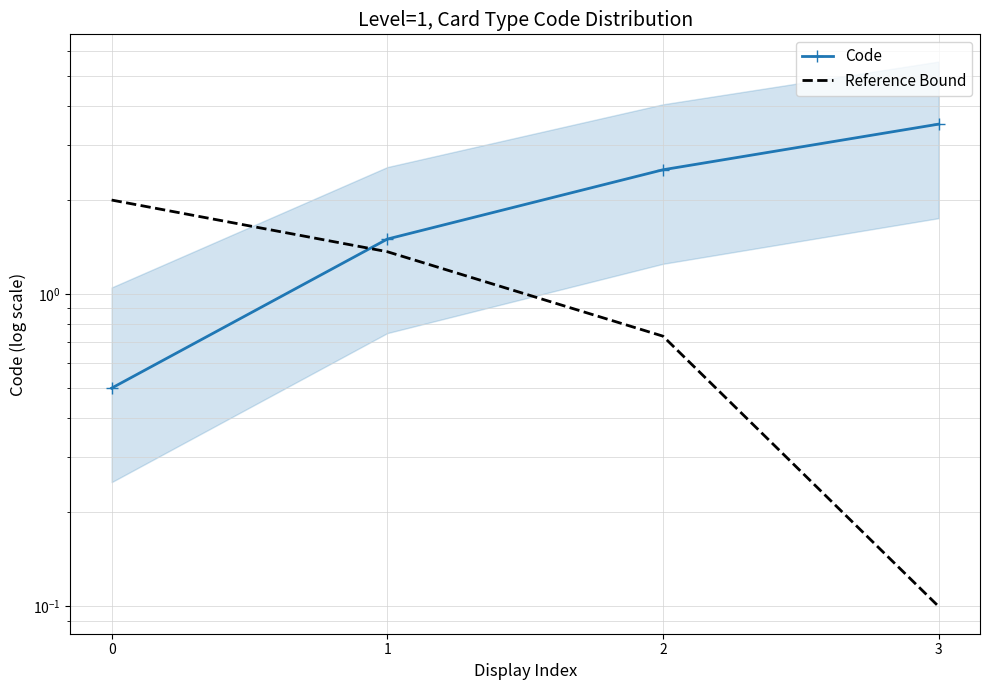

Where do Code and Reference Bound first cross each other?

0 and 1